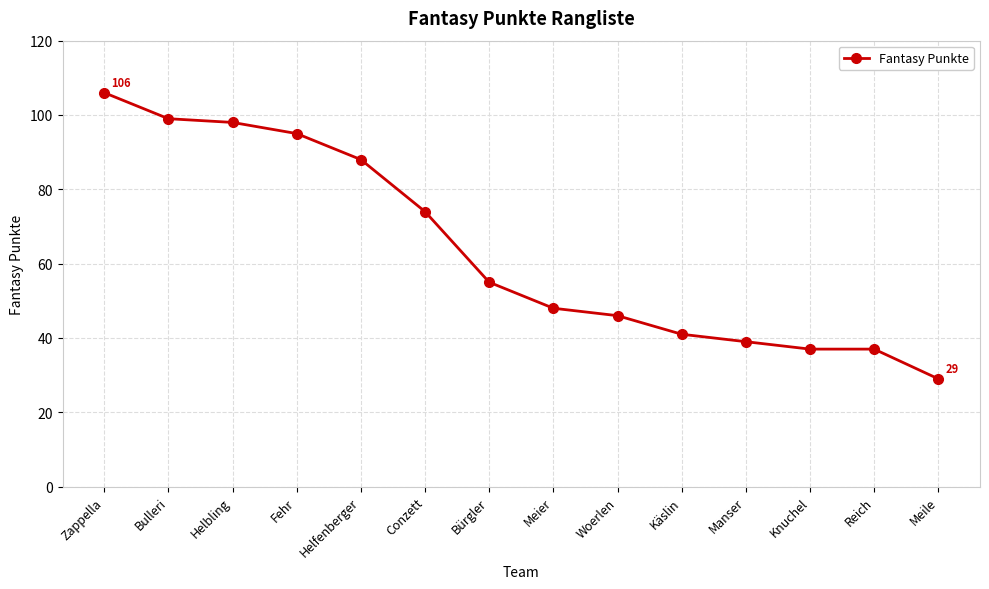

How many lines are shown in the chart?

1